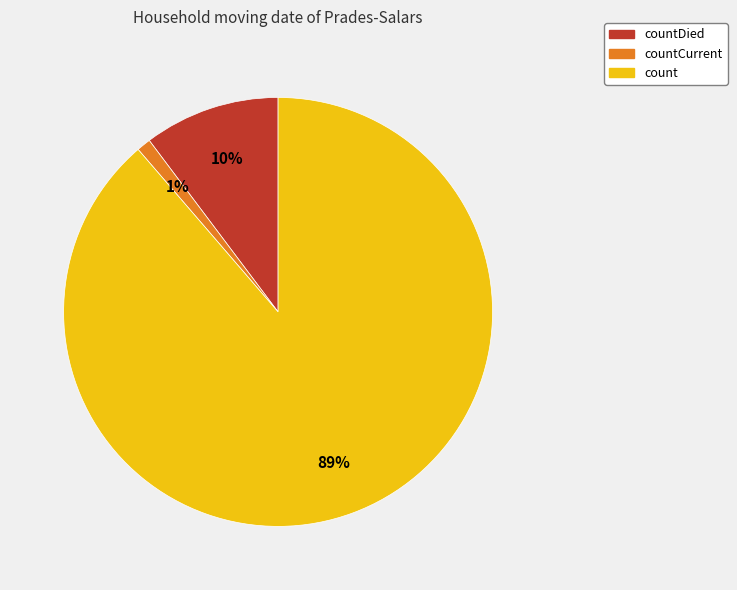

To the nearest percent, what is the difference between the largest and smallest slice percentages?

88%